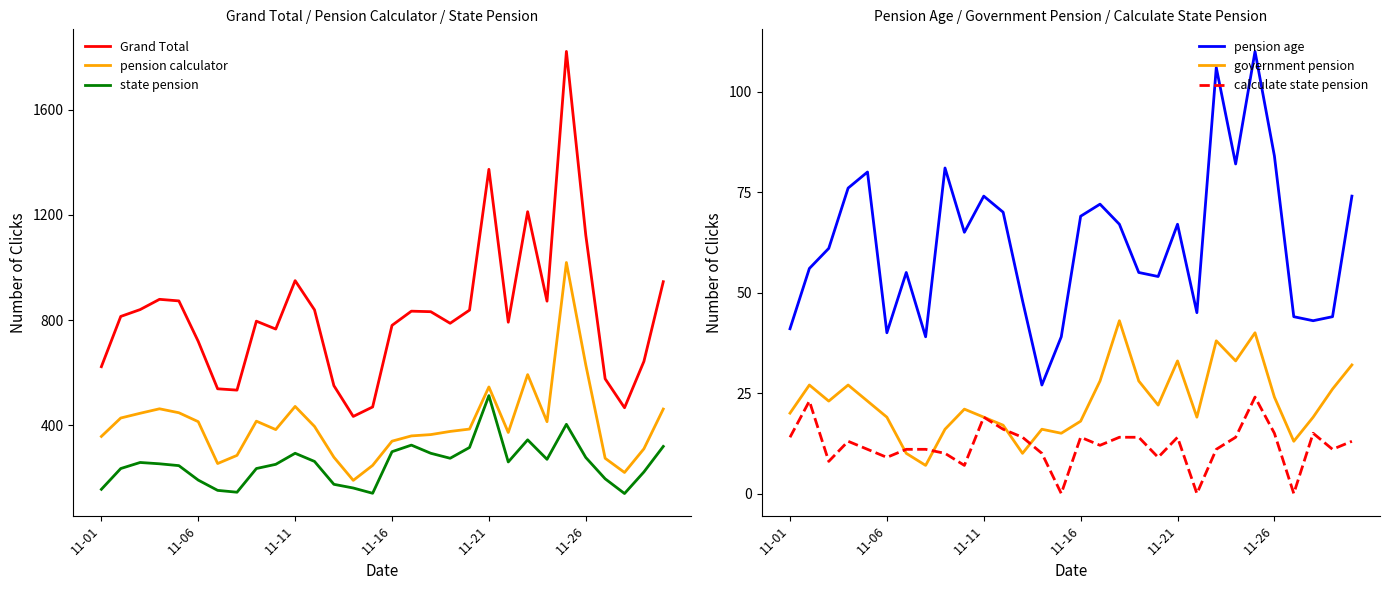

True or false: Grand Total and pension calculator cross at least once.

False